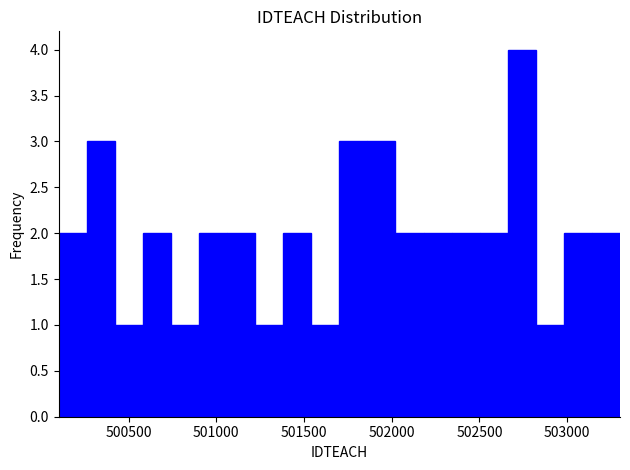

Read against the x-axis, roughly where is the centre of the tallest bar?

502750